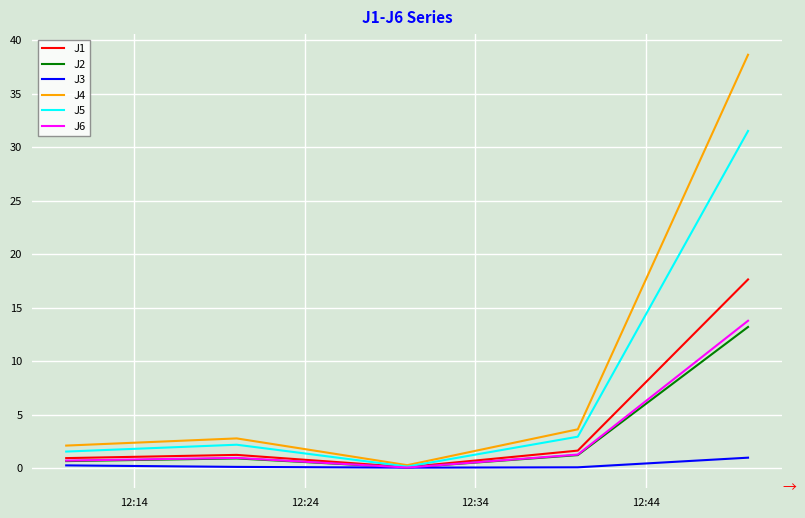

Count the number of data series in this chart.

6